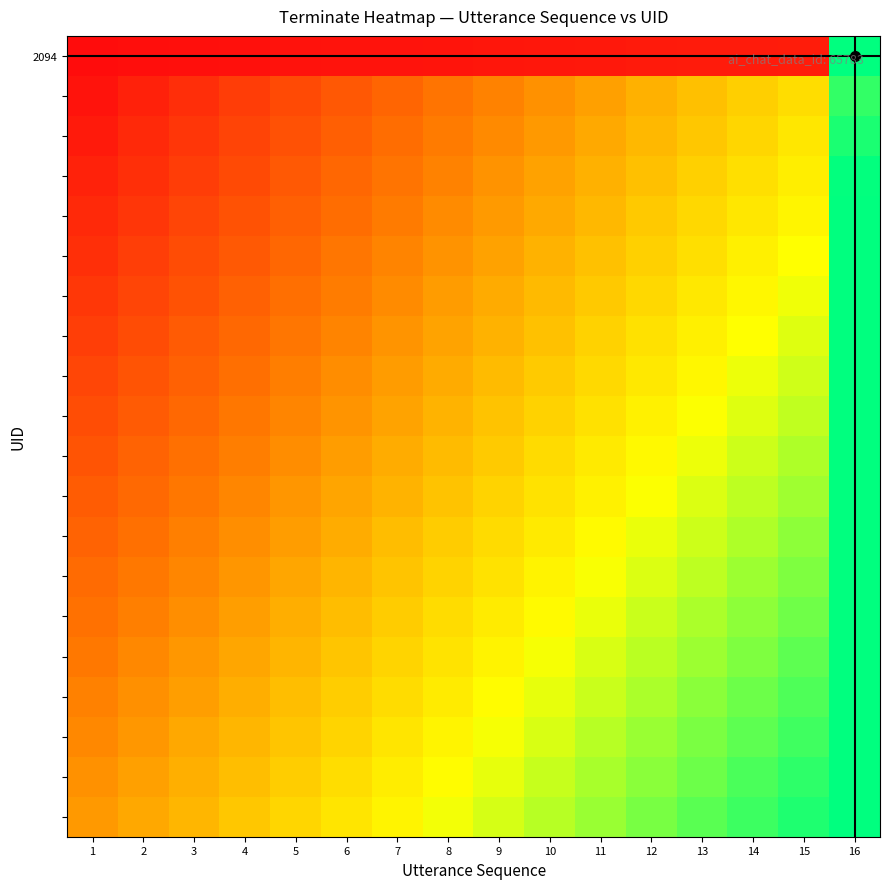

Which label corresponds to the largest value in the chart?

16